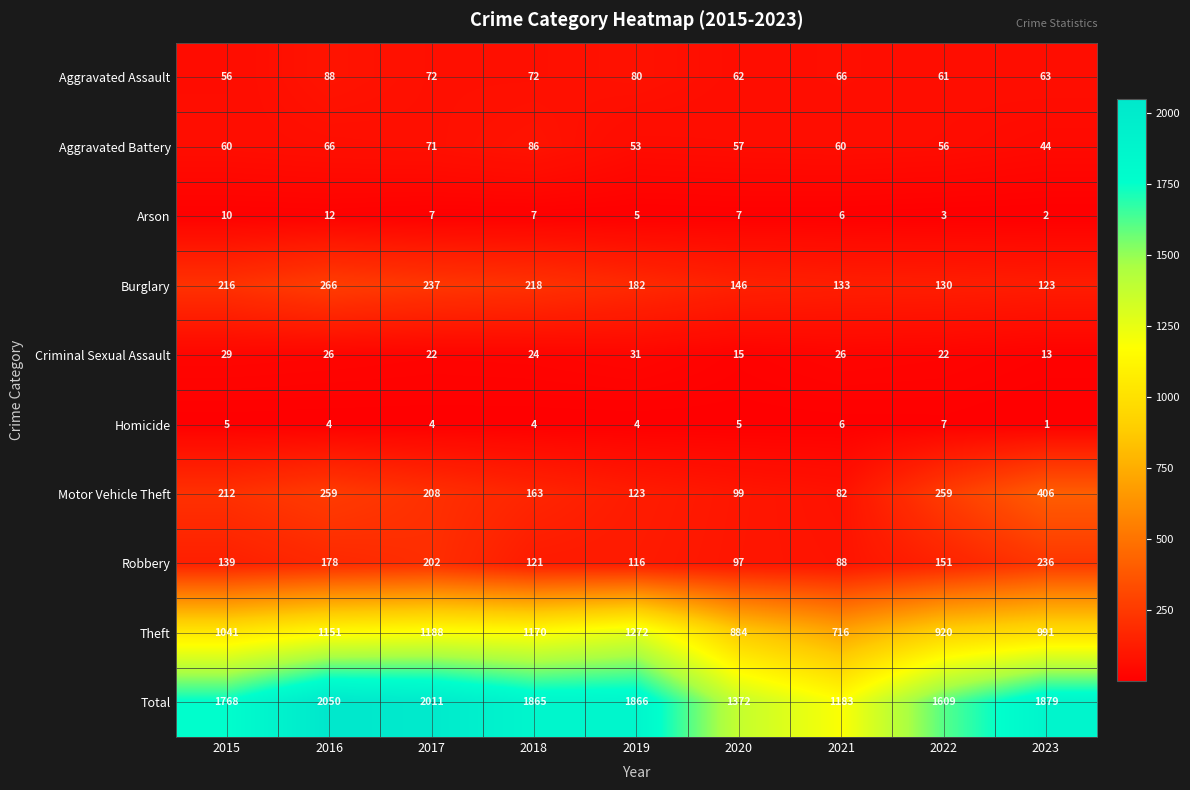

What is the spread (max minus min) of values at 2015?

1763